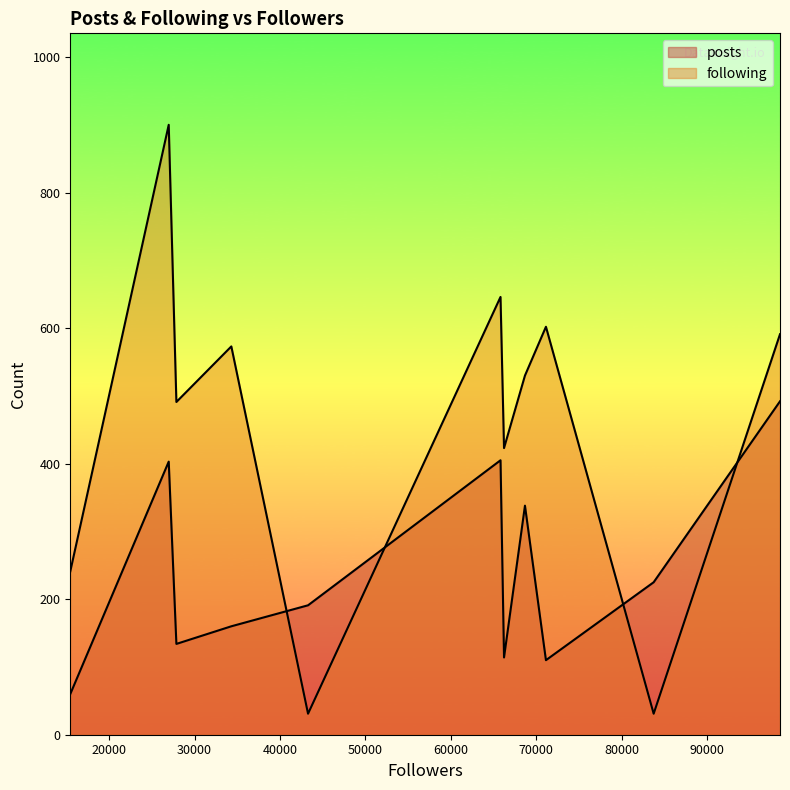

Reading right to left, what are all the values shown in this chart?

posts: 98523=492	83736=225	71128=110	68672=338	66222=114	65811=405	43284=191	34304=160	27874=134	26977=403	15455=60
following: 98523=591	83736=31	71128=602	68672=530	66222=423	65811=646	43284=31	34304=573	27874=491	26977=900	15455=241